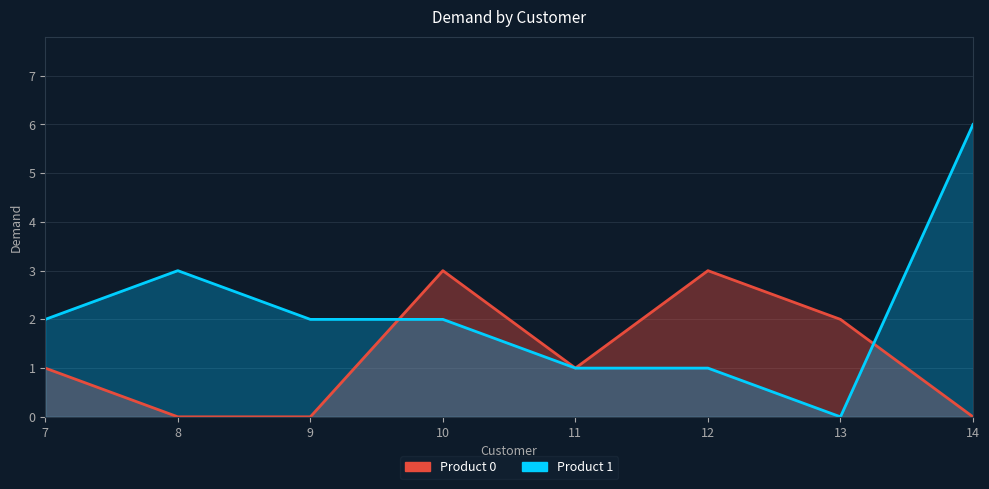

How many lines are shown in the chart?

2